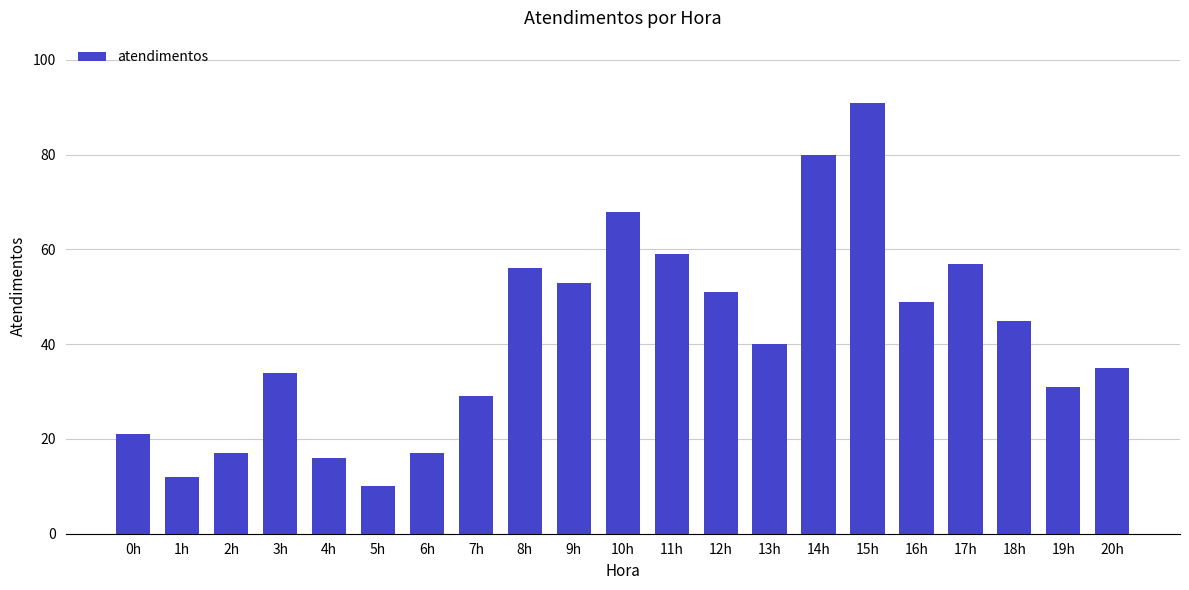

What is the difference between the values at 17h and 4h?

41